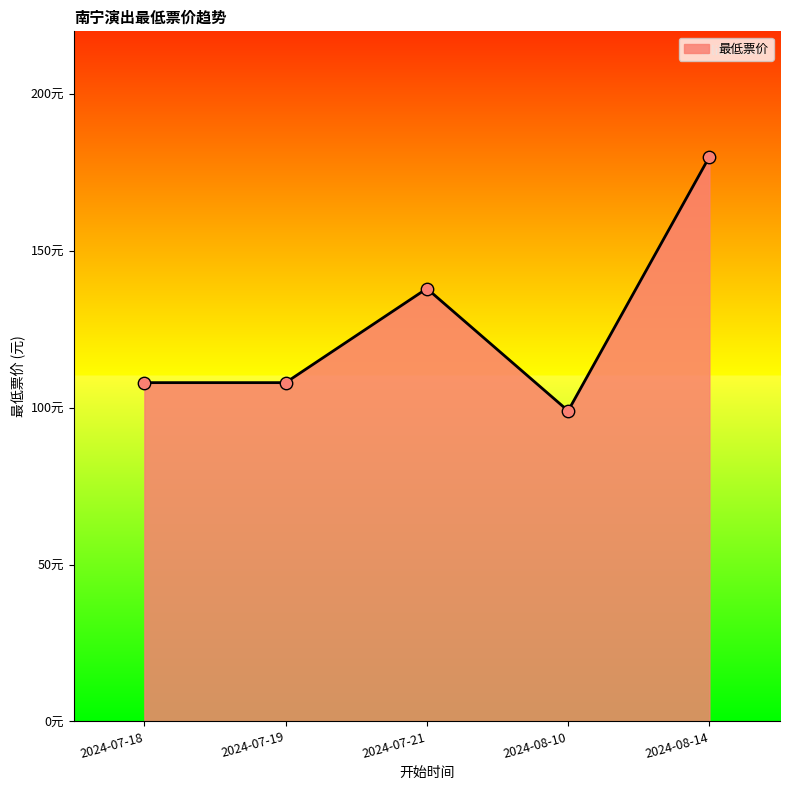

What is the change in value from 2024-07-19 to 2024-08-10?

-9